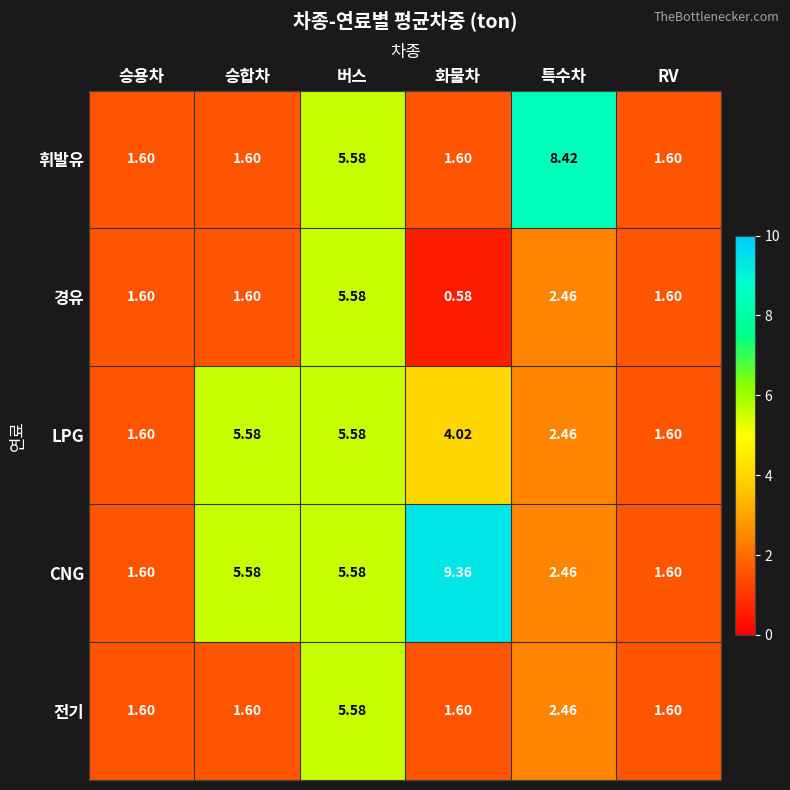

Which category has the highest value in the CNG series?

화물차